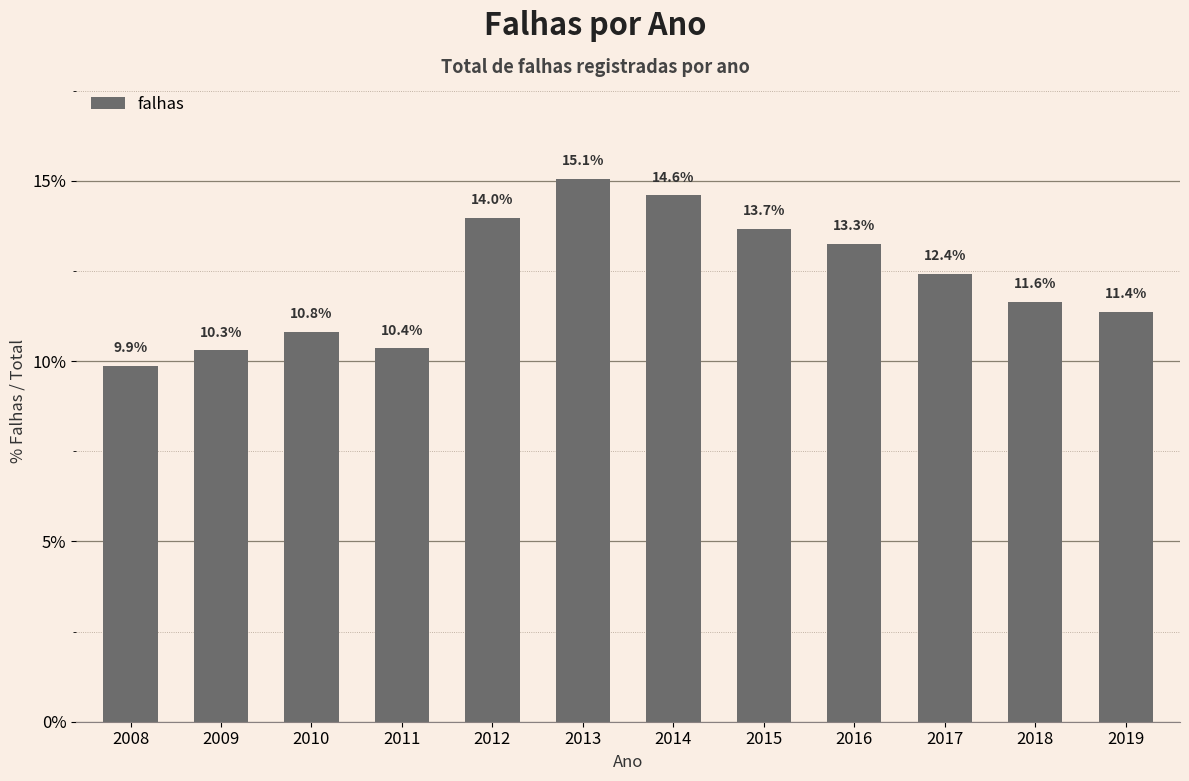

How many values are below 12?

6